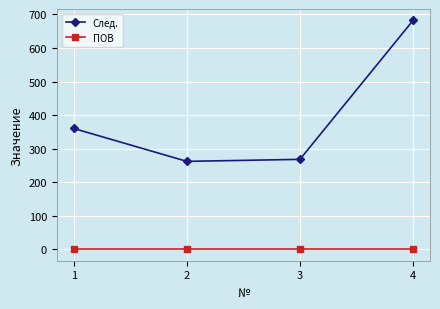

At which label does След. reach its peak?

4